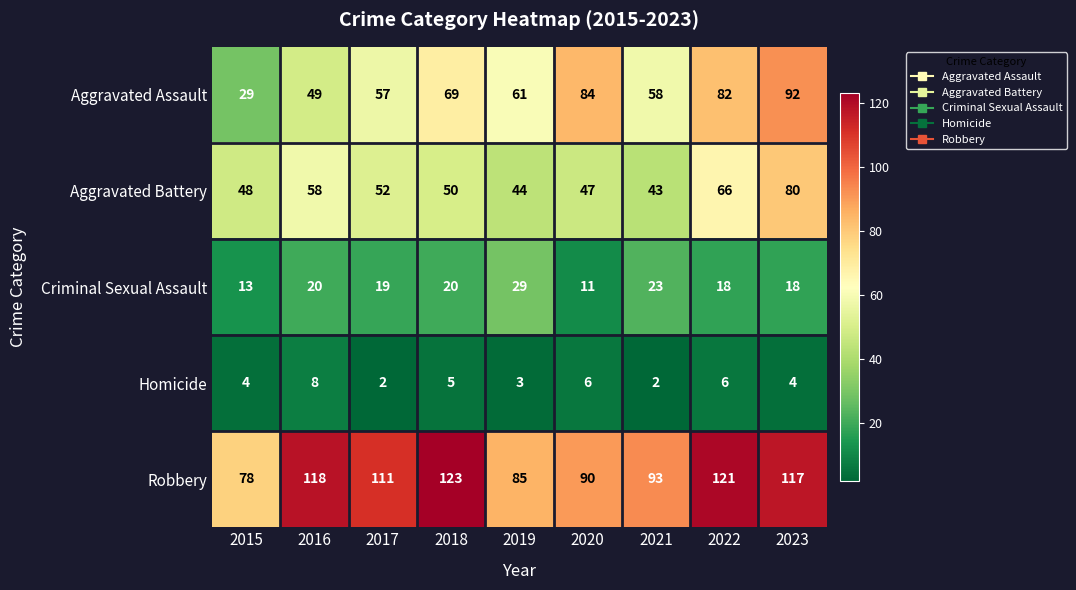

How many distinct data groups are displayed?

5